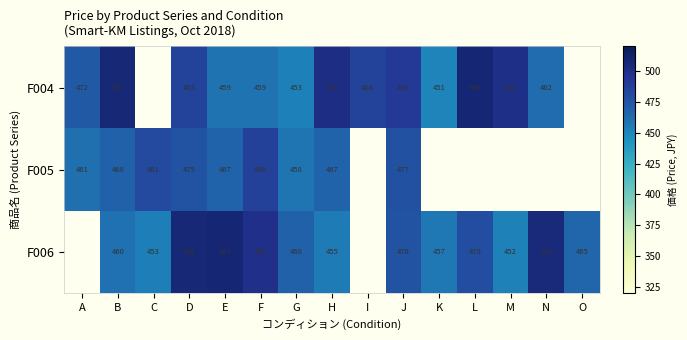

What is the minimum value shown in the chart?

451.2